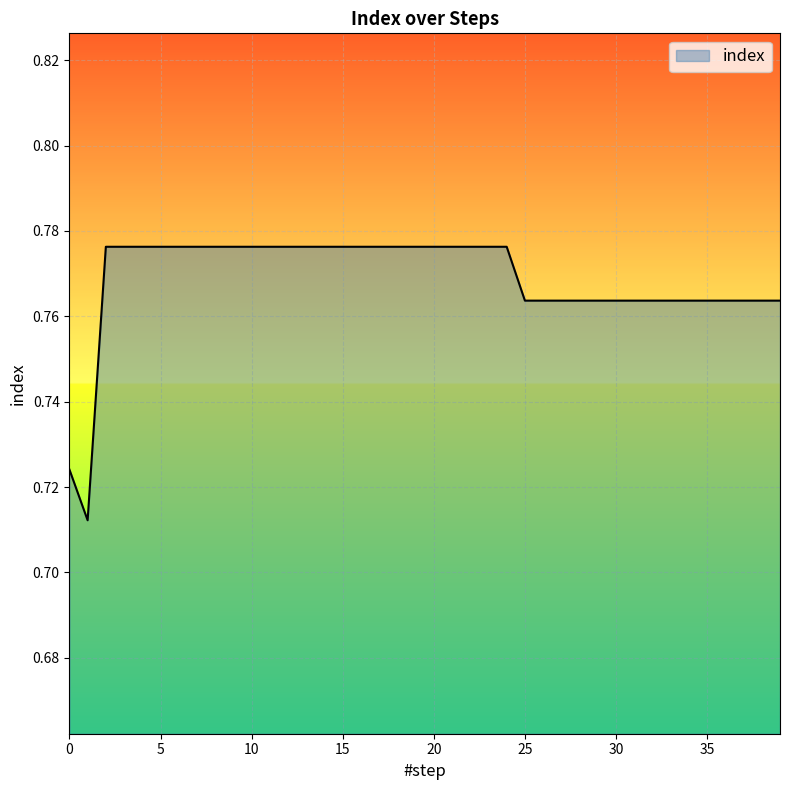

How many lines are shown in the chart?

1